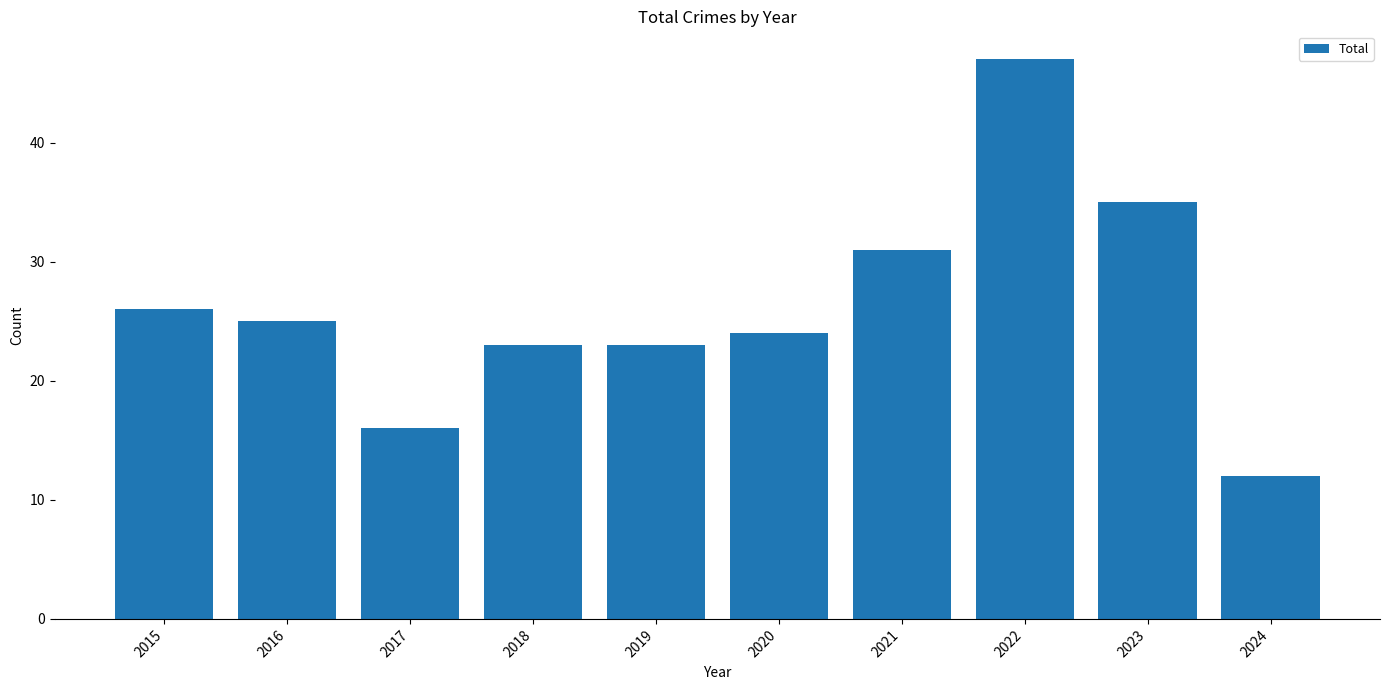

The value at 2018 is 23. True or false?

True